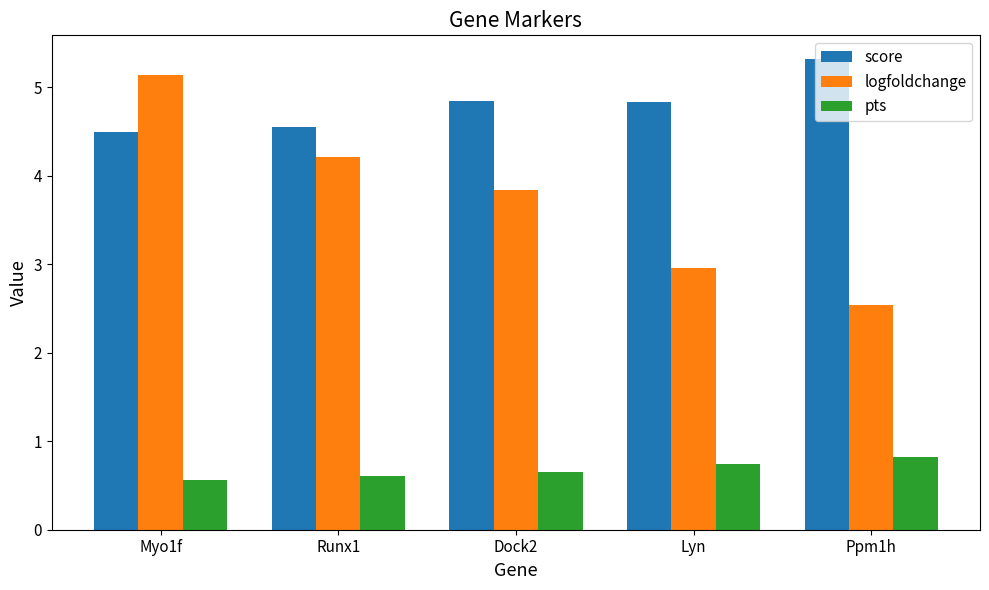

Which label corresponds to the largest value in the chart?

Ppm1h